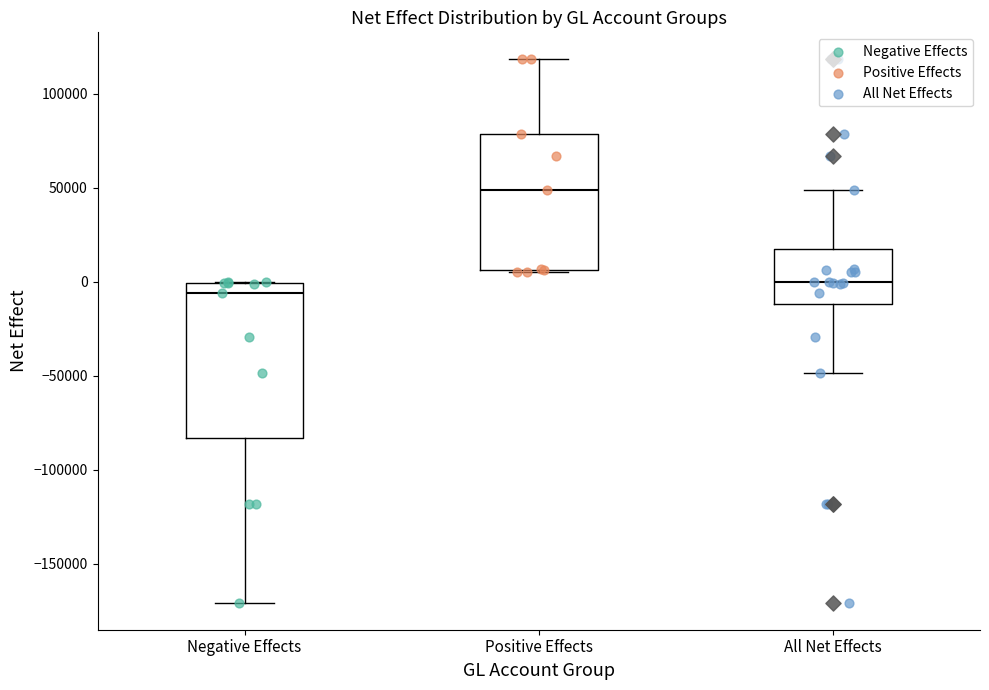

Which box has the highest median line?

Positive Effects